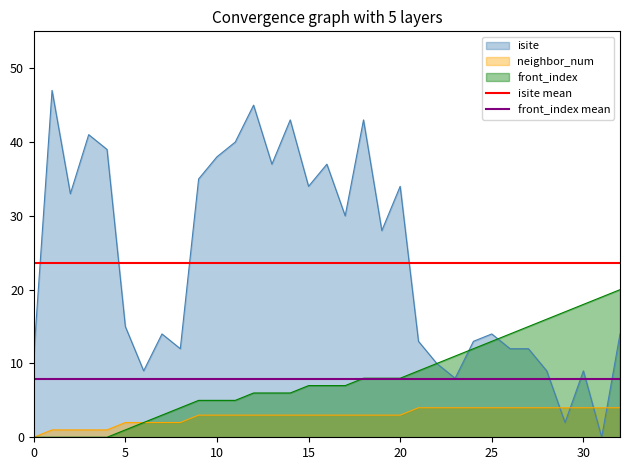

What is the value of the front_index mean point at the 1st from the left?

7.9